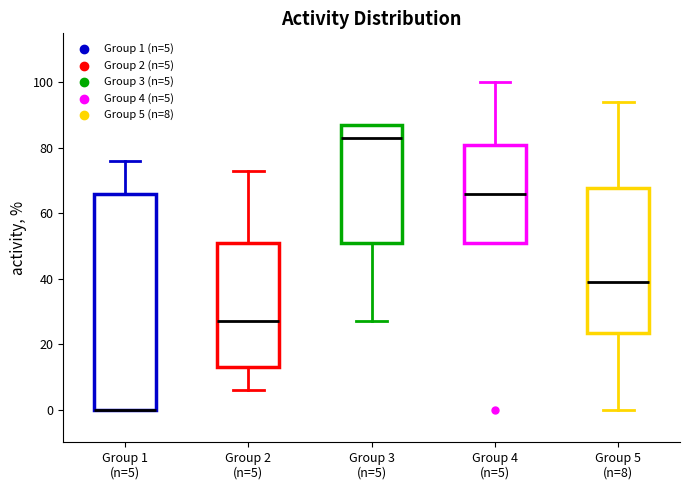

Reading left to right, read every box against the y-axis: the position of its median line, the range the box covers, and the ends of its whiskers. The values are not printed on the chart, so give them approximately, as read against the axis.

Group 1 (n=5): median 0 (drawn on the box's lower edge), box 0 to 66, whiskers 0 to 76
Group 2 (n=5): median 28, box 14 to 52, whiskers 6 to 74
Group 3 (n=5): median 84, box 52 to 88, whiskers 28 to 88
Group 4 (n=5): median 66, box 52 to 82, whiskers 52 to 100
Group 5 (n=8): median 40, box 24 to 68, whiskers 0 to 94